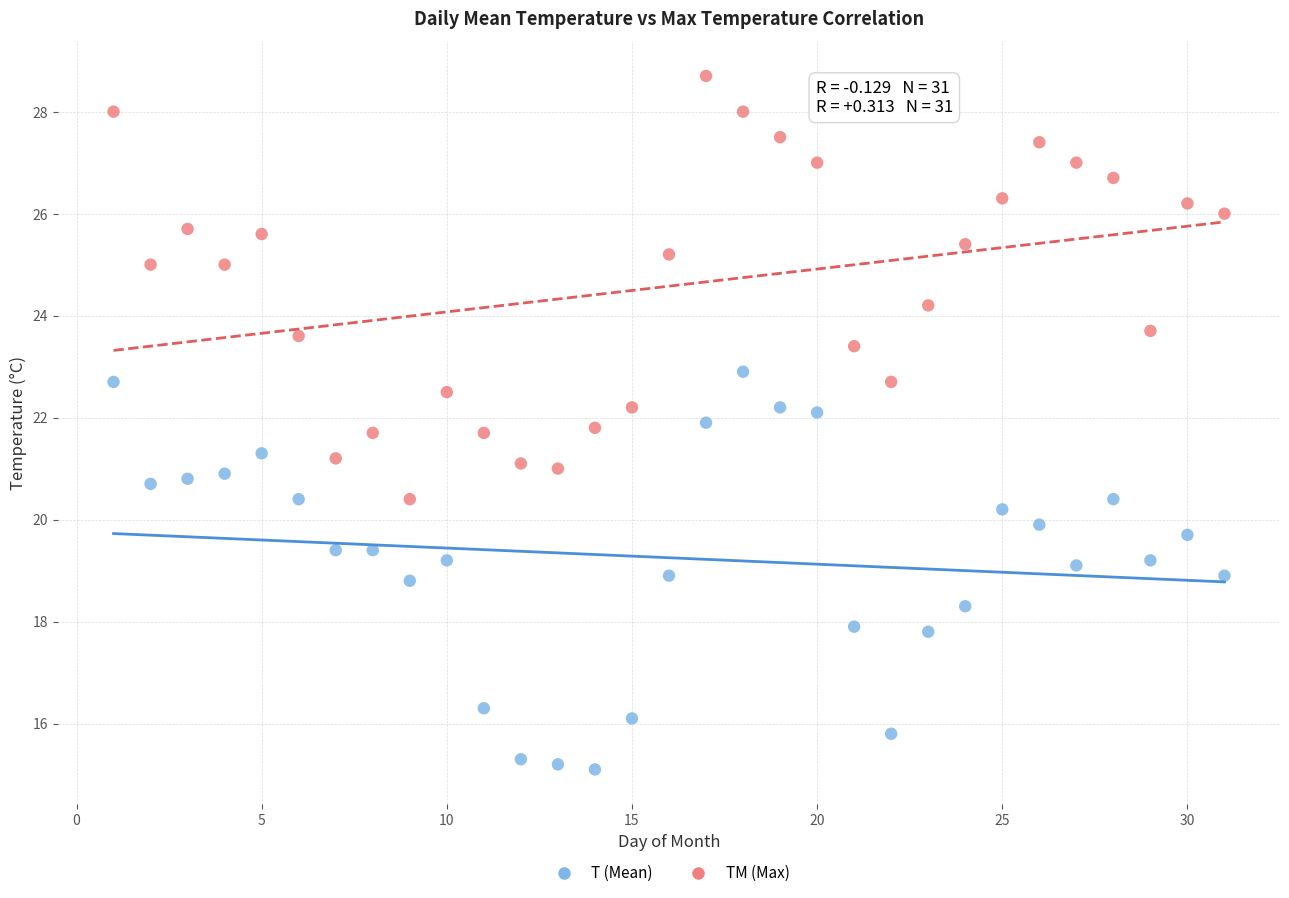

What are all the series names shown in the legend?

T (Mean), TM (Max)